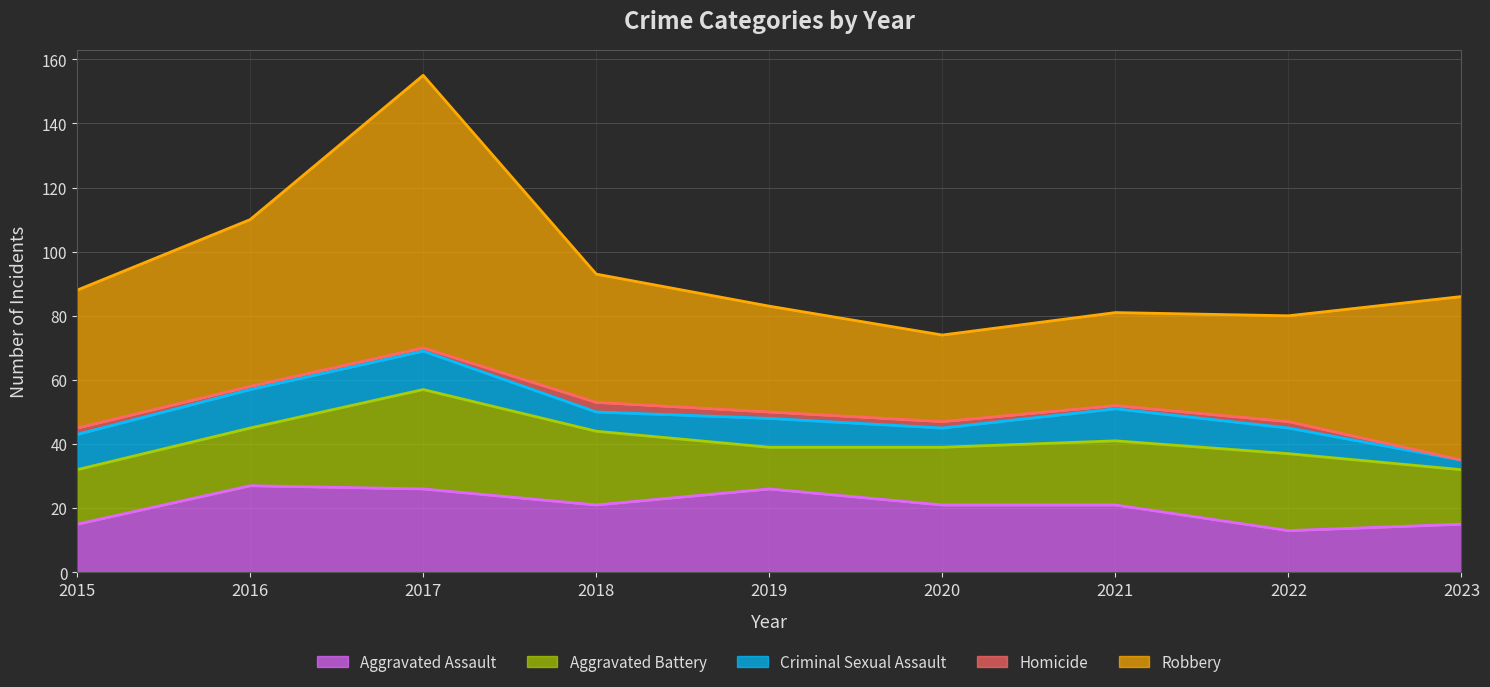

What is the minimum value for Aggravated Assault?

13